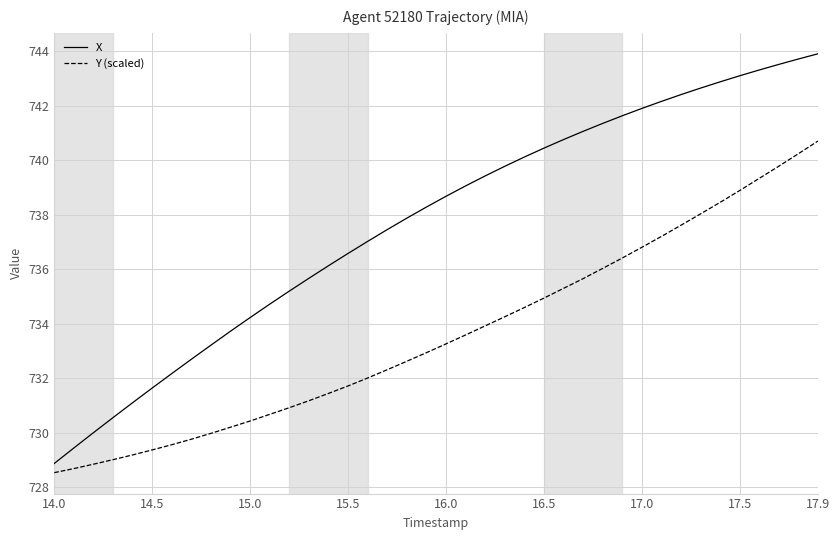

Rank the series by their average value, from highest to lowest.

X, Y (scaled)